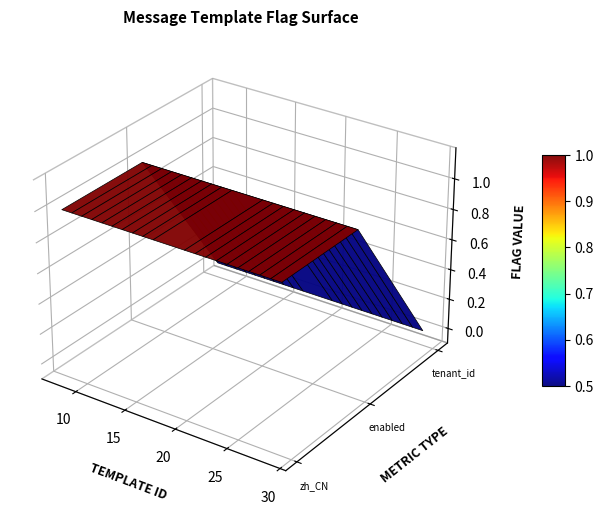

Reading left to right, extract all data points from this chart.

zh_CN: 0=1	1=1	2=1	3=1	4=1	5=1	6=1	7=1	8=1	9=1	10=1	11=1	12=1	13=1	14=1	15=1	16=1	17=1	18=1	19=1
enabled_flag: 0=1	1=1	2=1	3=1	4=1	5=1	6=1	7=1	8=1	9=1	10=1	11=1	12=1	13=1	14=1	15=1	16=1	17=1	18=1	19=1
tenant_id: 0=0	1=0	2=0	3=0	4=0	5=0	6=0	7=0	8=0	9=0	10=0	11=0	12=0	13=0	14=0	15=0	16=0	17=0	18=0	19=0